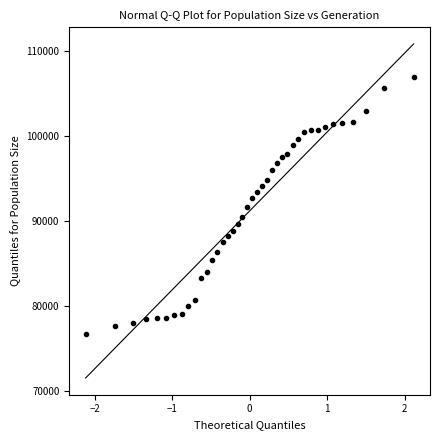

What is the range of Y values (max minus min)?

30157